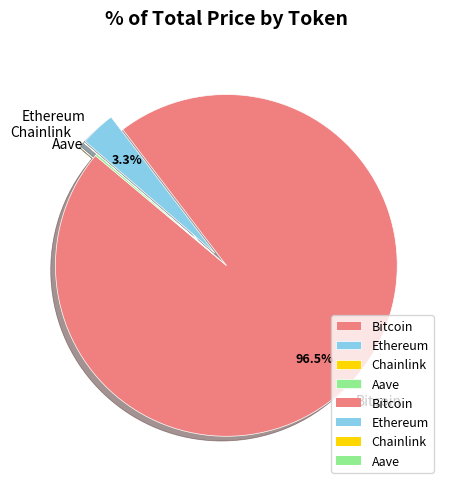

What portion of the pie excludes Ethereum?

96.7%